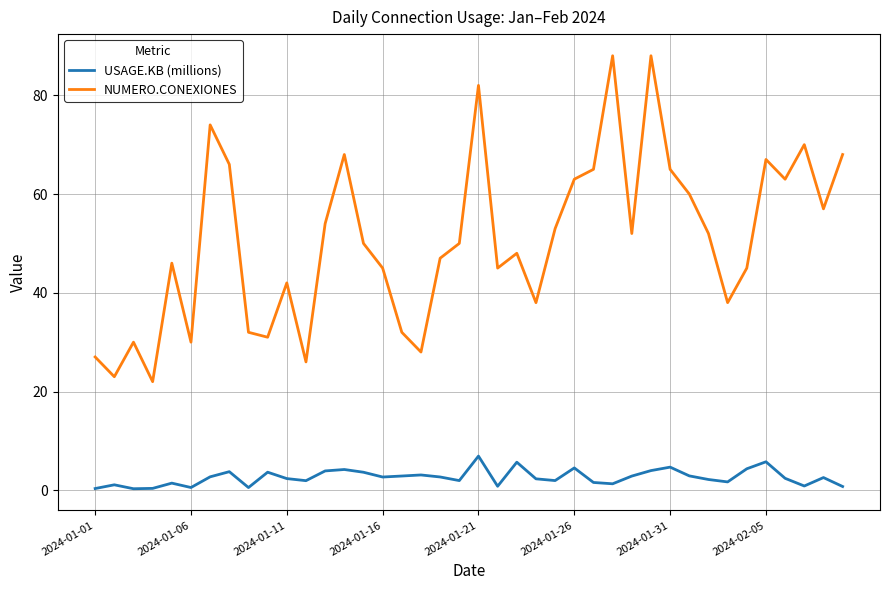

Which series has the largest range (max minus min)?

NUMERO.CONEXIONES